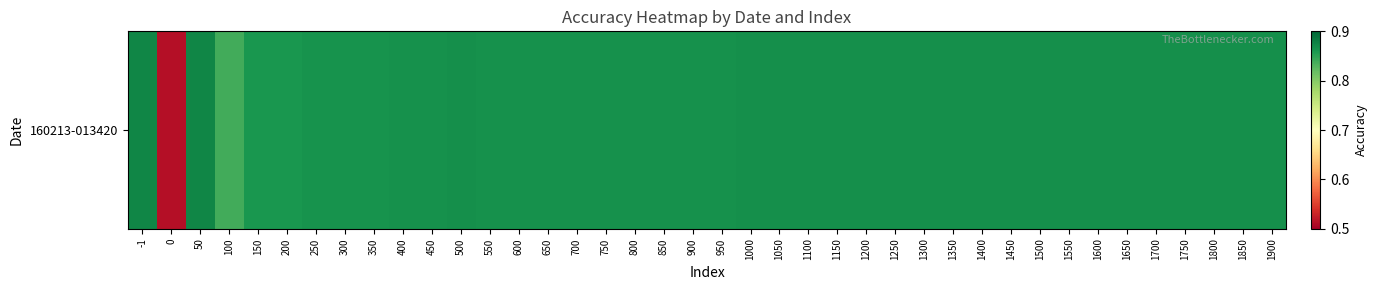

Rank the categories by value from highest to lowest.

-1, 50, 1650, 1700, 1750, 1450, 1500, 1550, 1600, 1800, 1850, 1900, 500, 1000, 1050, 1100, 1150, 1200, 1250, 1300, 1350, 1400, 400, 450, 550, 850, 900, 950, 600, 650, 700, 750, 800, 350, 250, 300, 150, 200, 100, 0